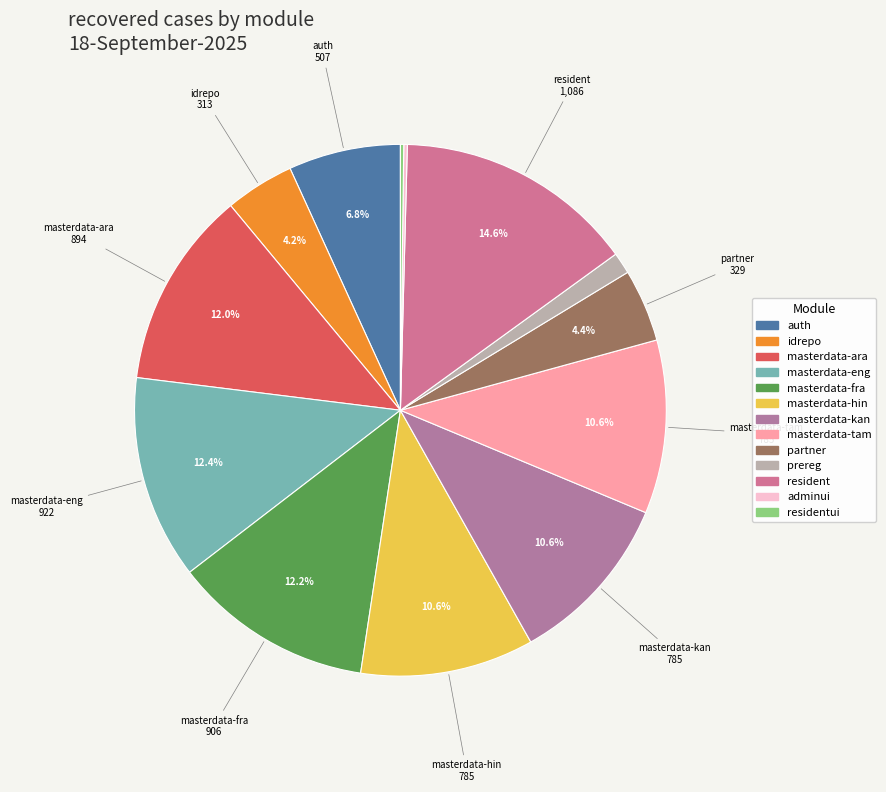

Count the number of slices in the pie.

13